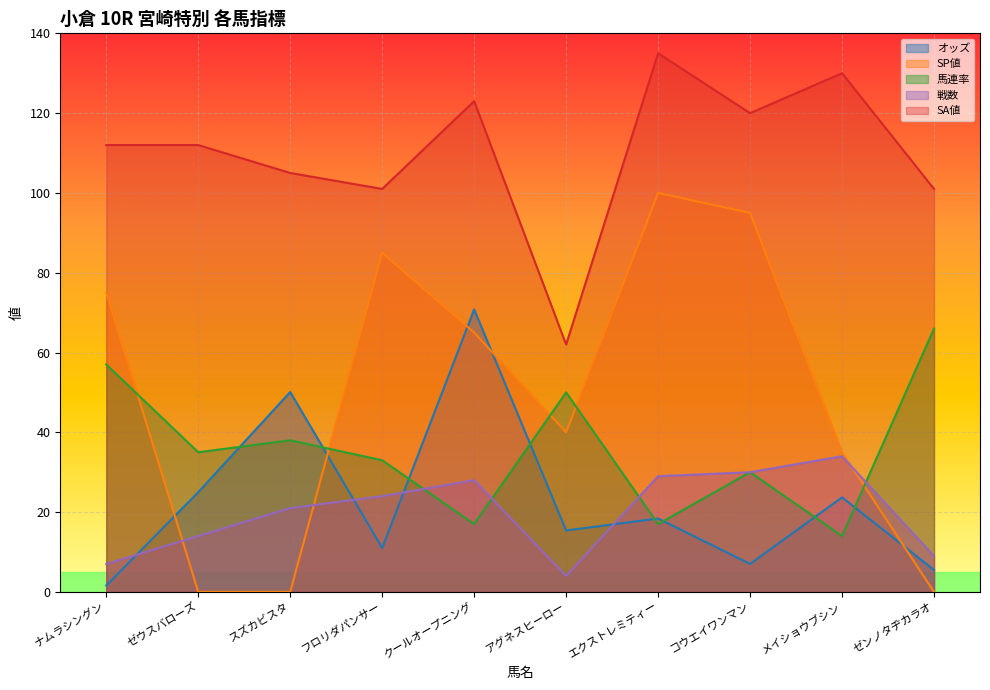

What is the label of the 1st point from the left?

ナムラシングン